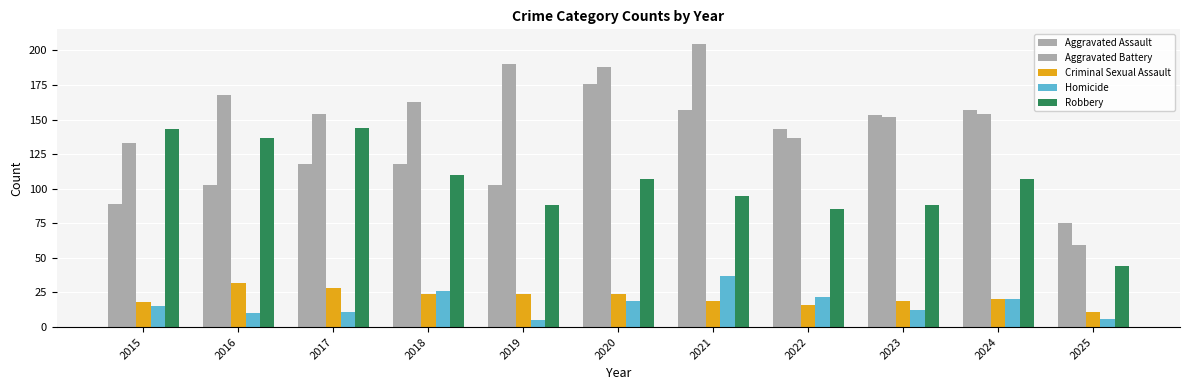

How many distinct data groups are displayed?

5